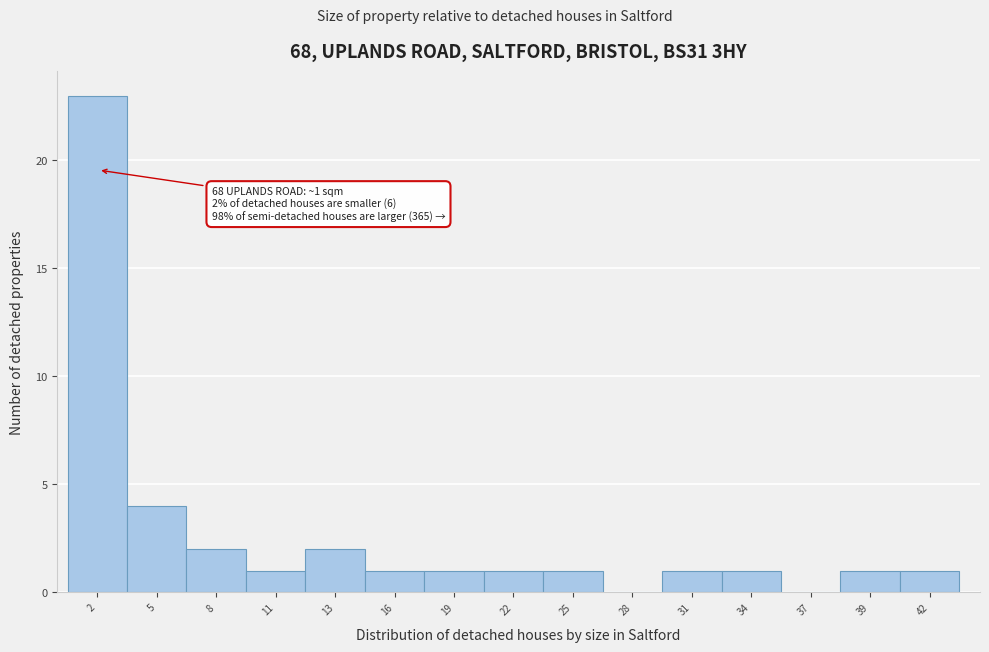

Reading left to right, what are all the values shown in this chart?

2=23	5=4	8=2	11=1	13=2	16=1	19=1	22=1	25=1	28=0	31=1	34=1	37=0	39=1	42=1